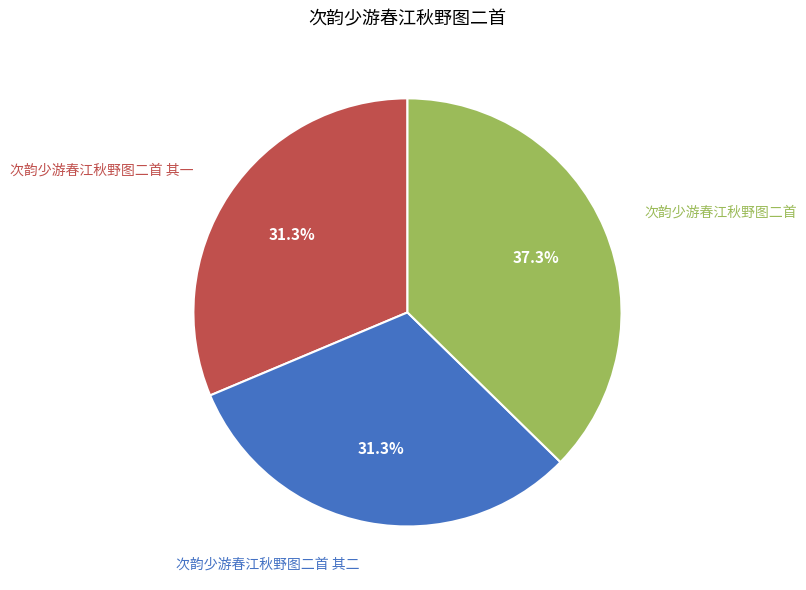

Is there a majority slice in this chart?

No